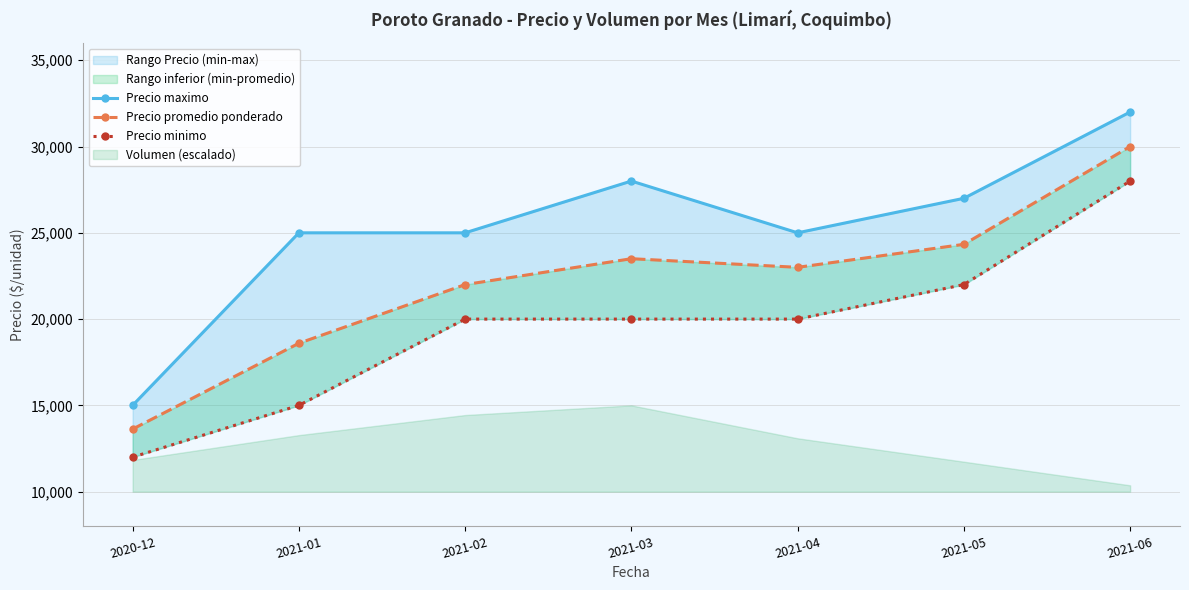

Which series has the widest spread of values?

Precio maximo